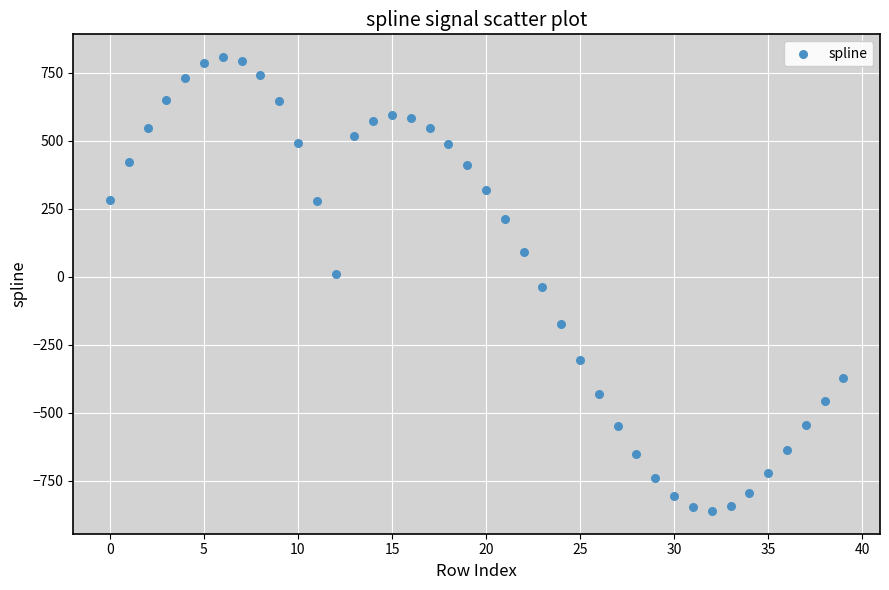

What is the range of Y values (max minus min)?

1669.3